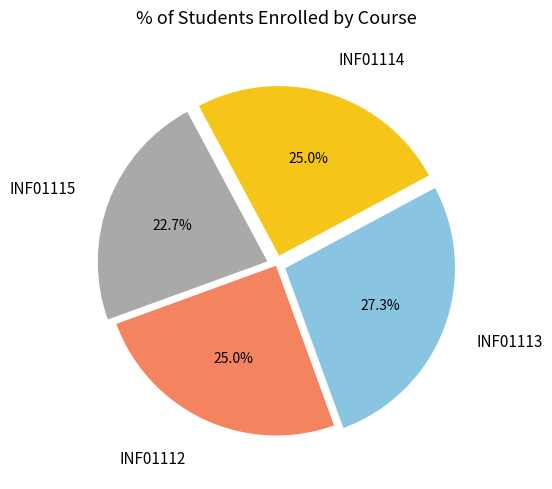

Is there a majority slice in this chart?

No